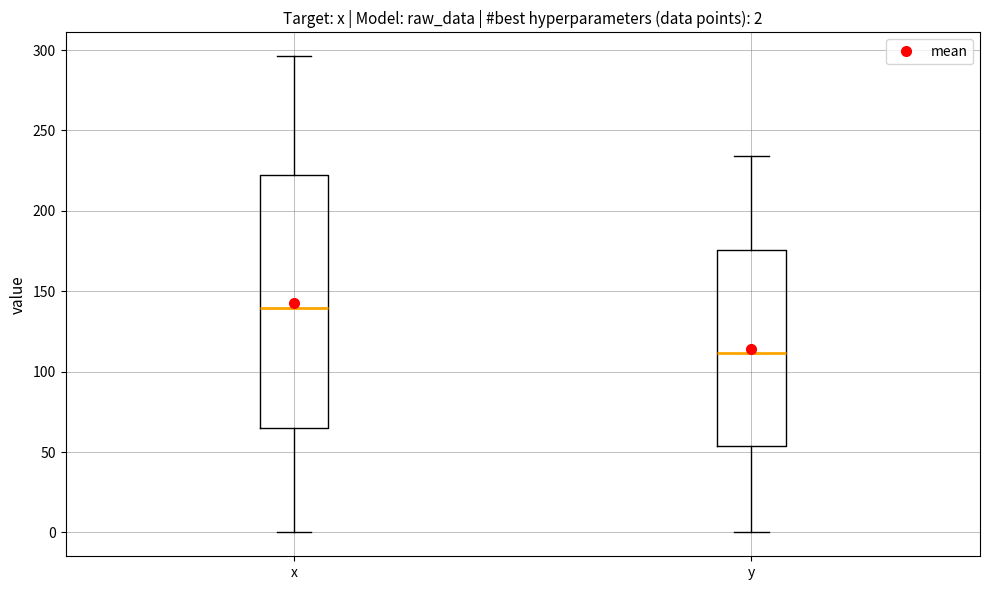

Which box has the highest median line?

x